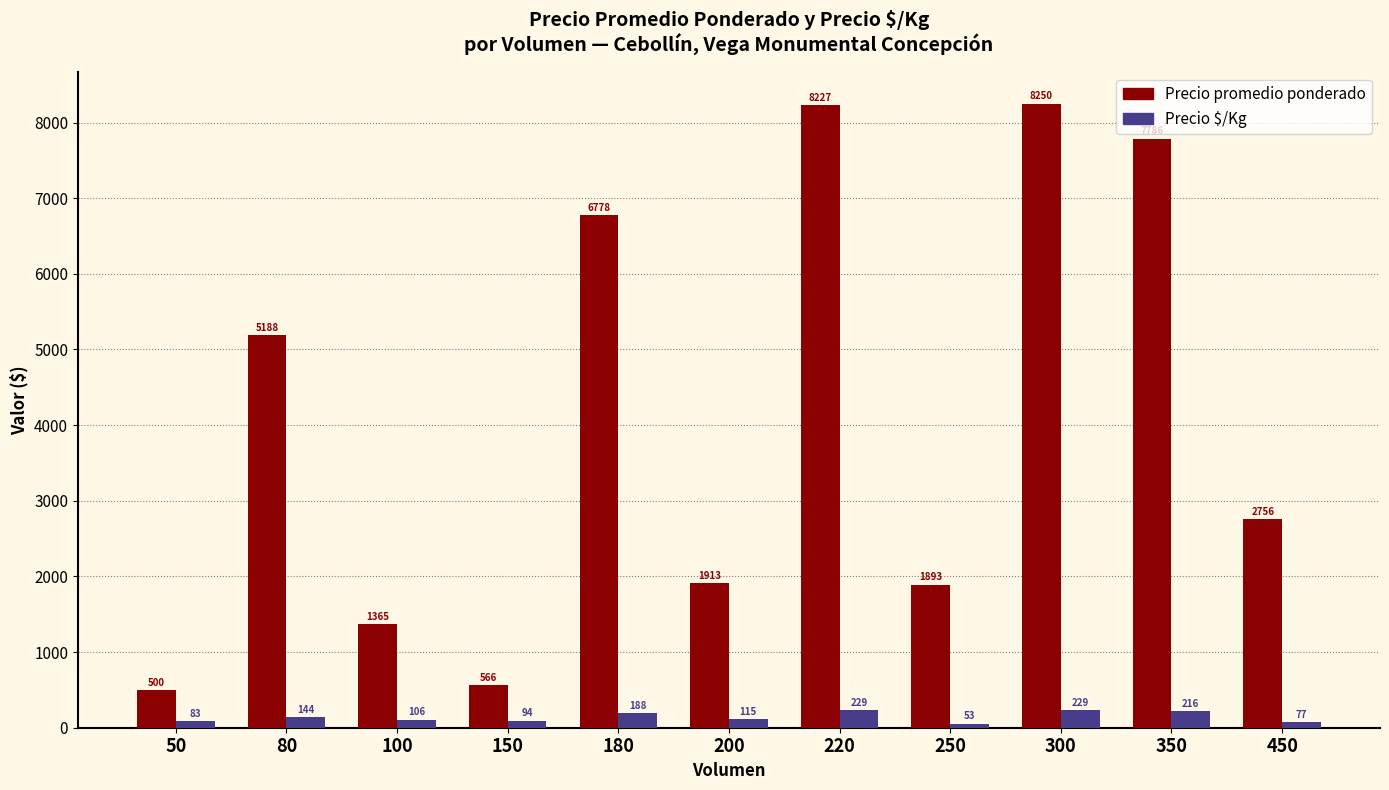

The value of Precio $/Kg at 200 is 115. True or false?

True